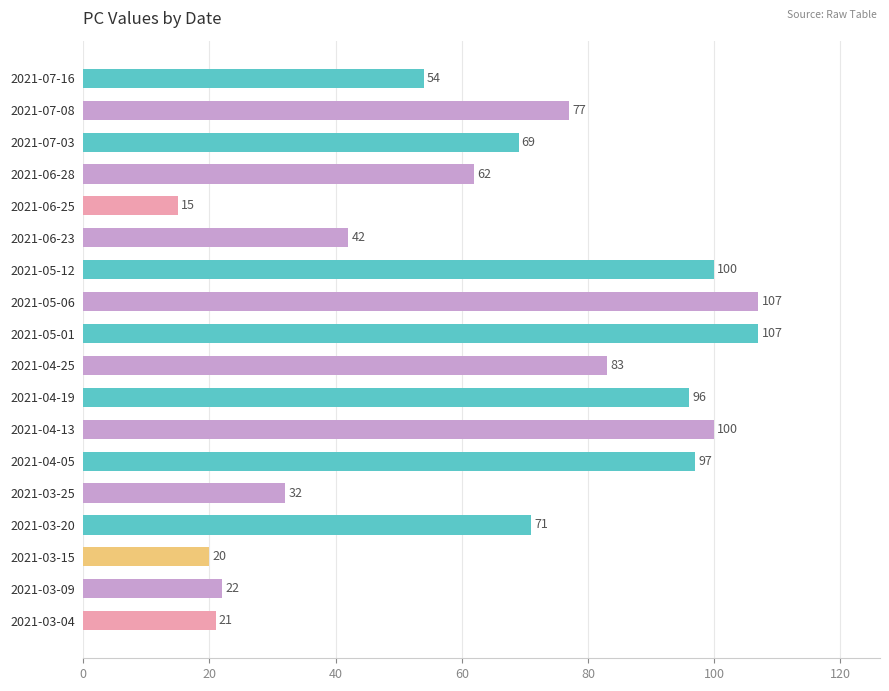

What is the smallest value displayed?

15